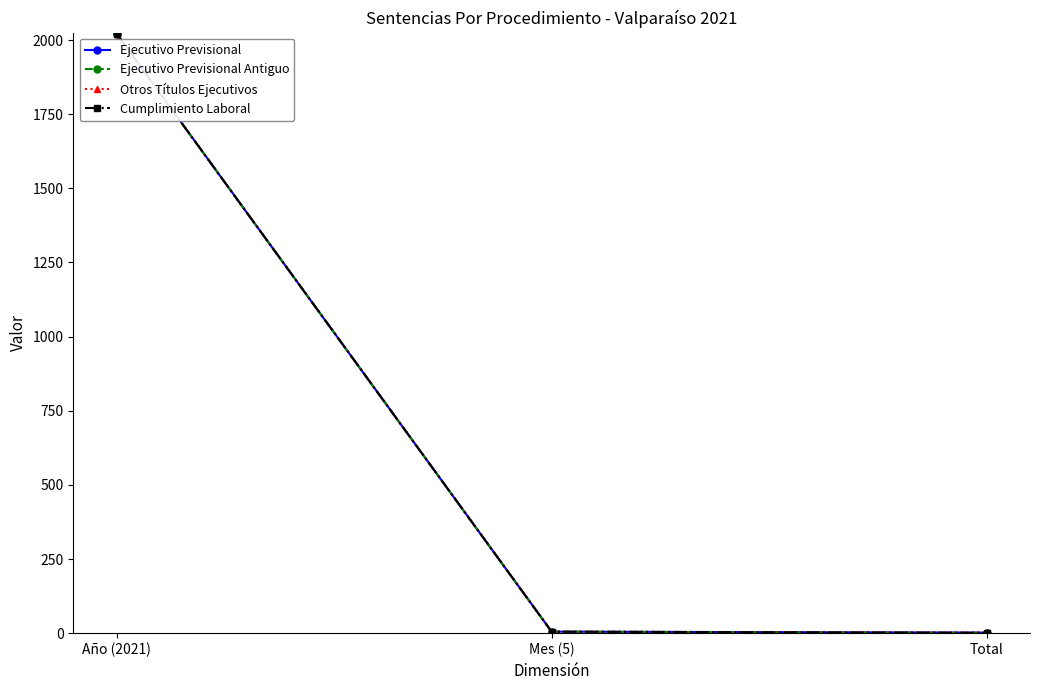

Is this an area chart (filled region under the line)?

No